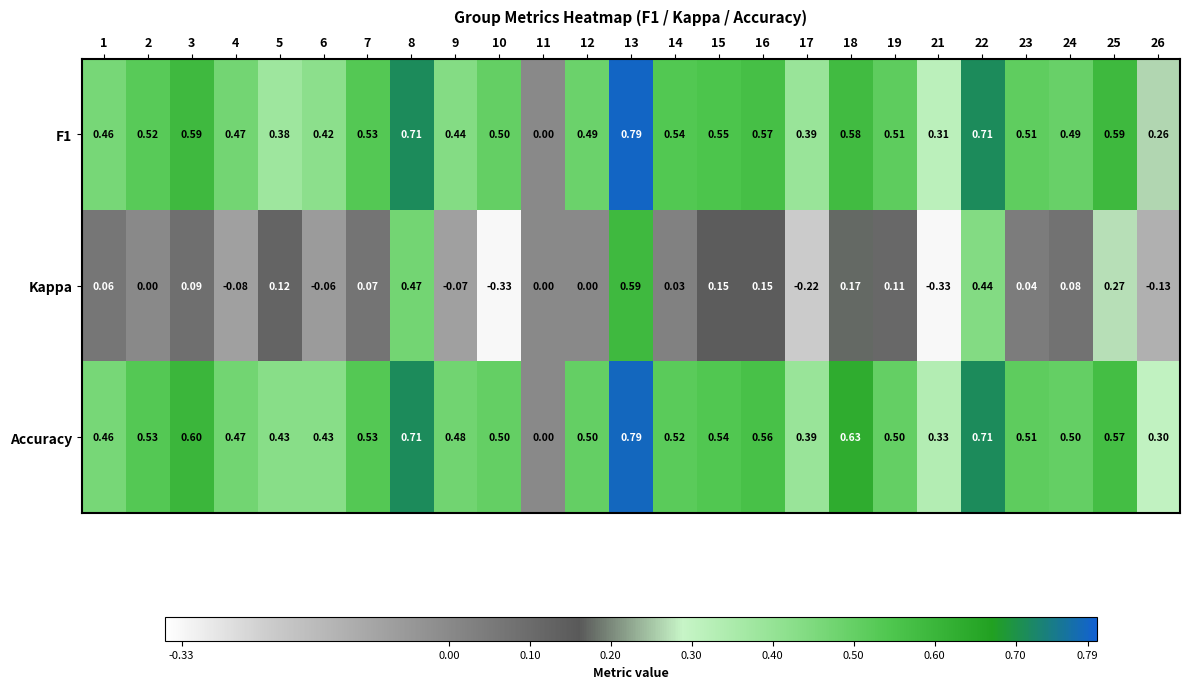

Which series has the largest total across all categories?

Accuracy